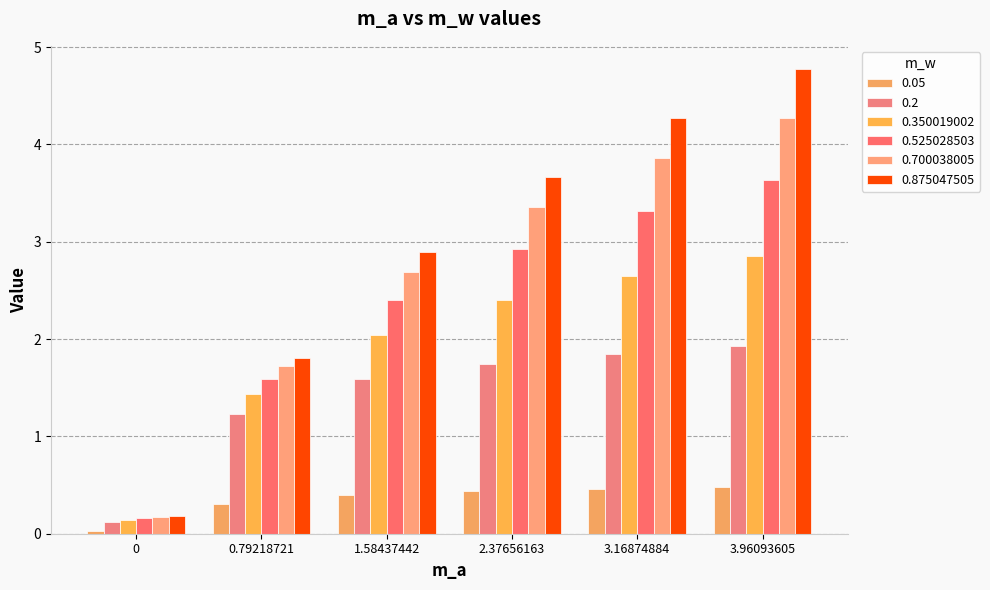

At how many categories does at least one series exceed 3?

3